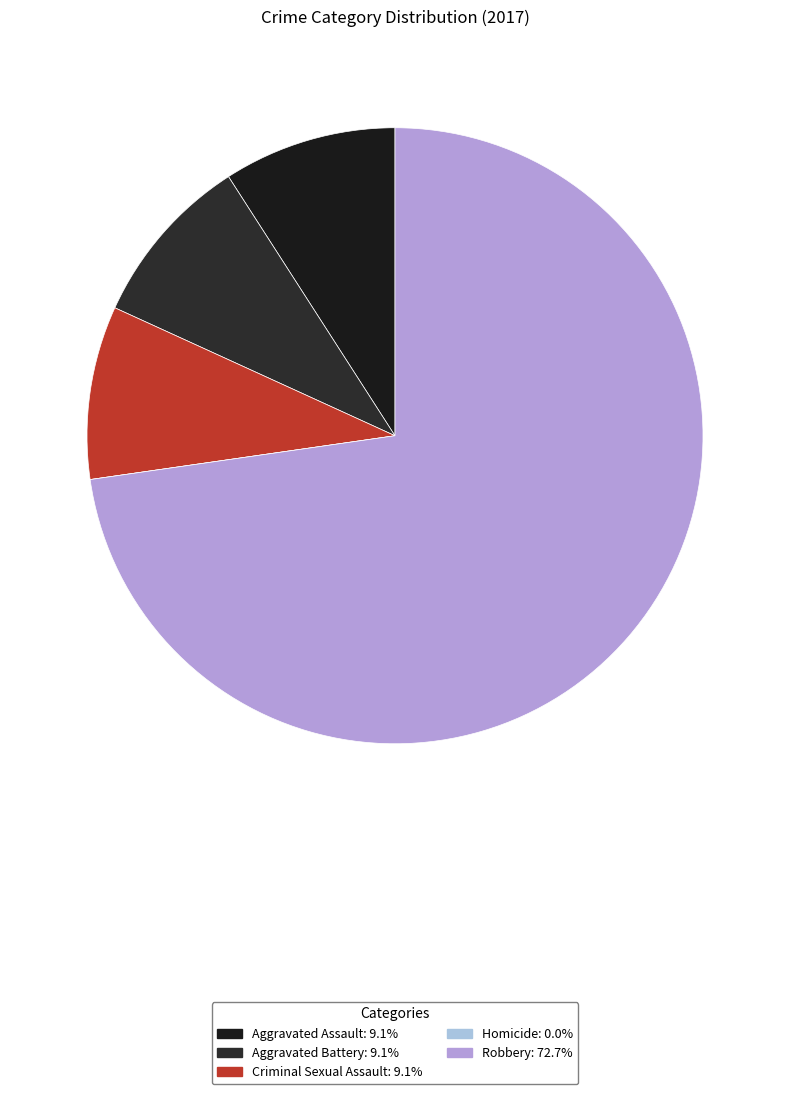

What percentage is the Aggravated Battery slice, to the nearest percent?

9%